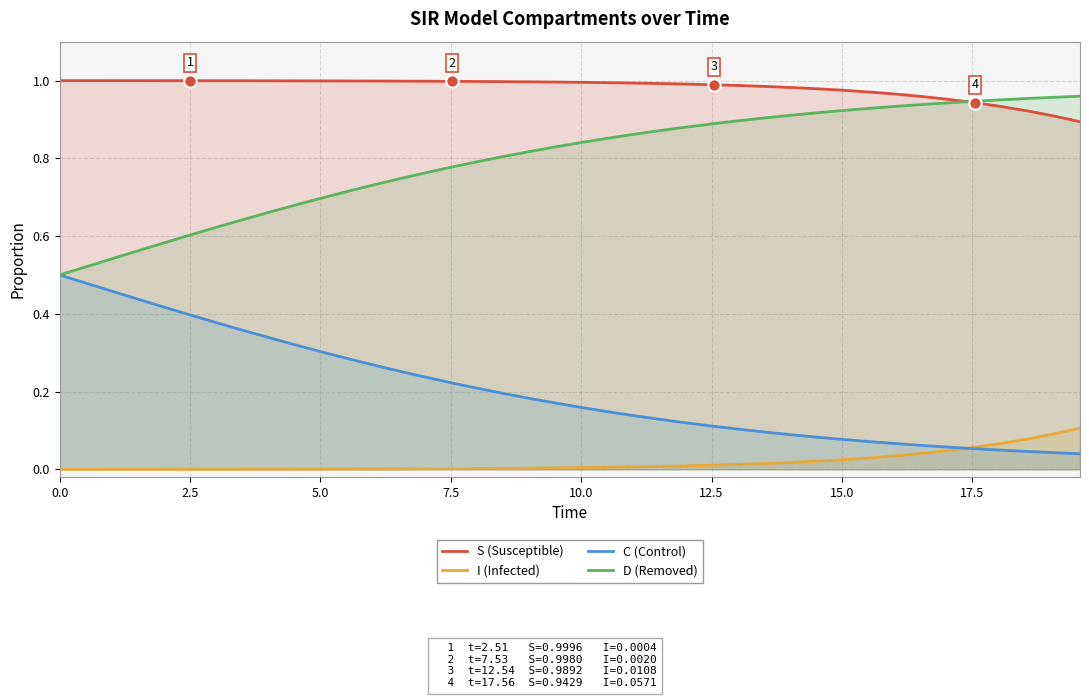

Which series contains the highest Y value?

S (Susceptible)